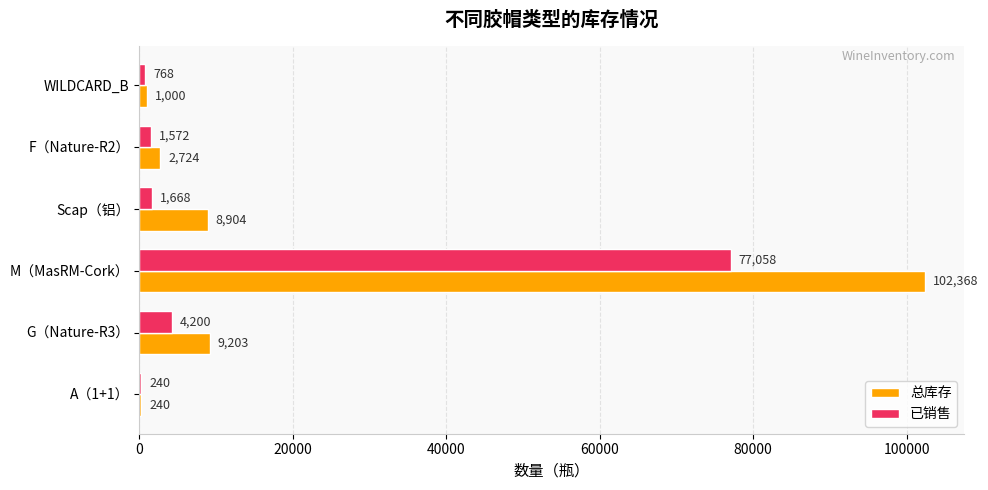

What is the sum of all 总库存 values?

124439